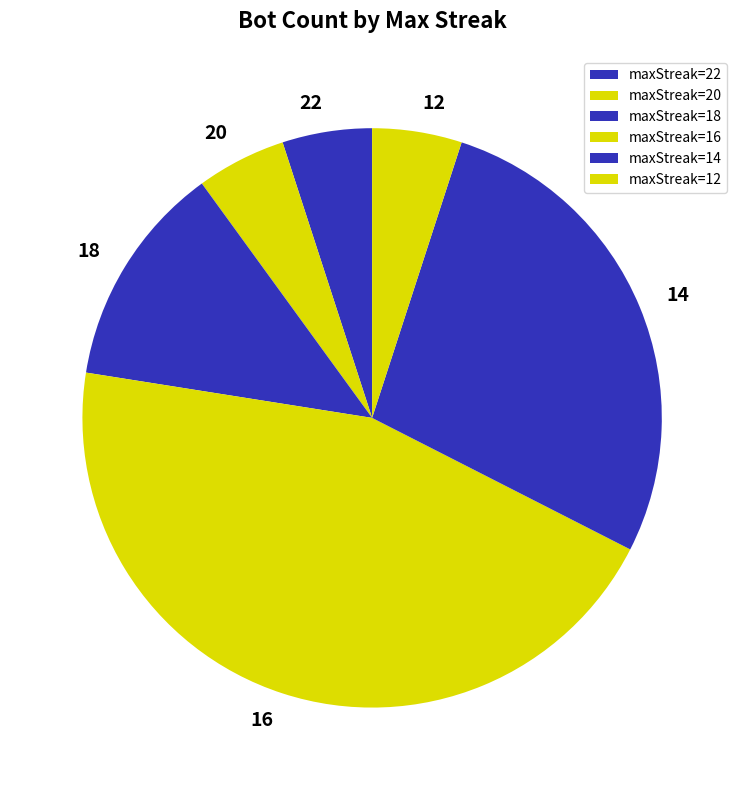

Do 18 and 14 together represent more than half of the pie?

No